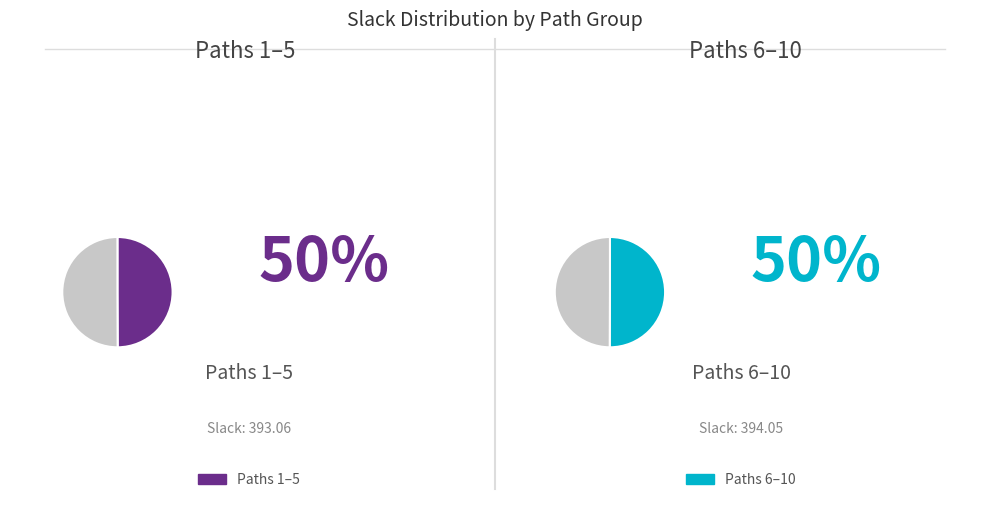

Is Path 1 the majority of the pie?

No